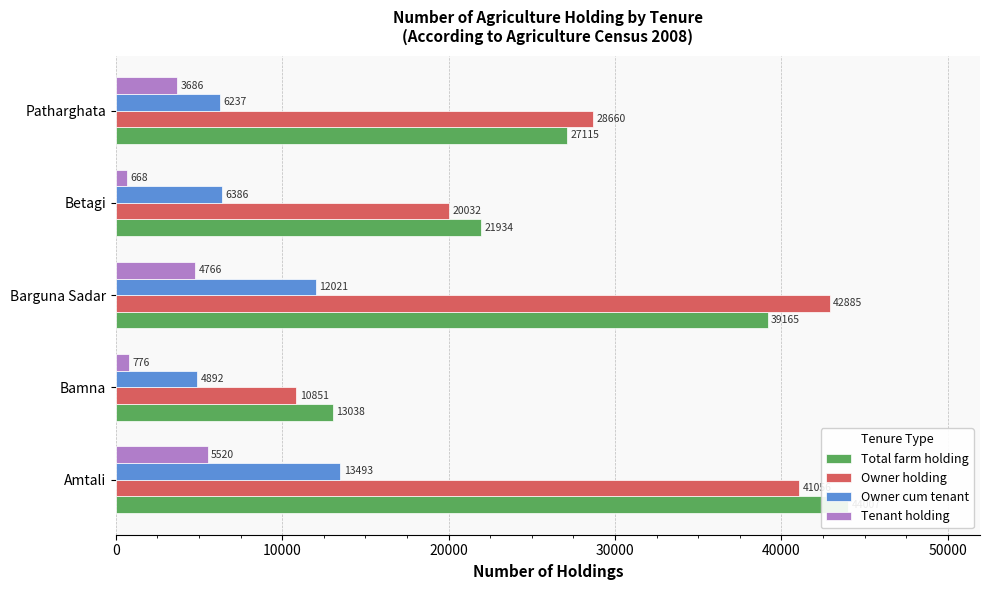

The value of Owner cum tenant at Betagi is 2506. True or false?

False